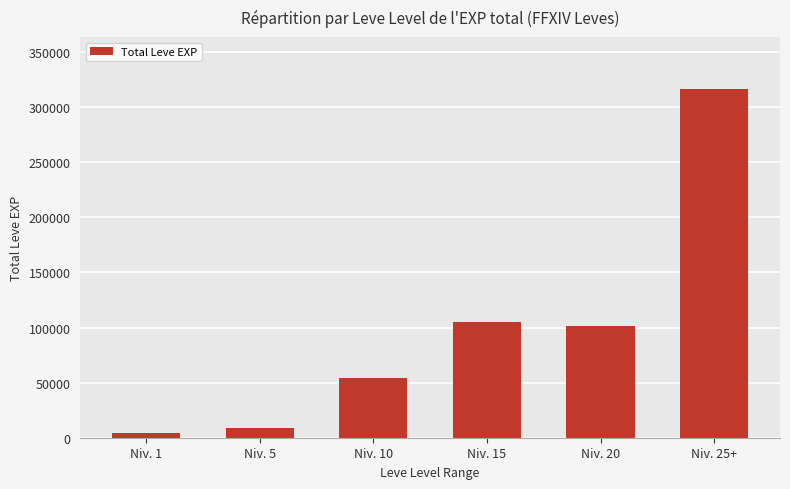

Reading right to left, extract all data points from this chart.

Niv. 25+=316330	Niv. 20=101190	Niv. 15=105380	Niv. 10=54640	Niv. 5=8930	Niv. 1=4260